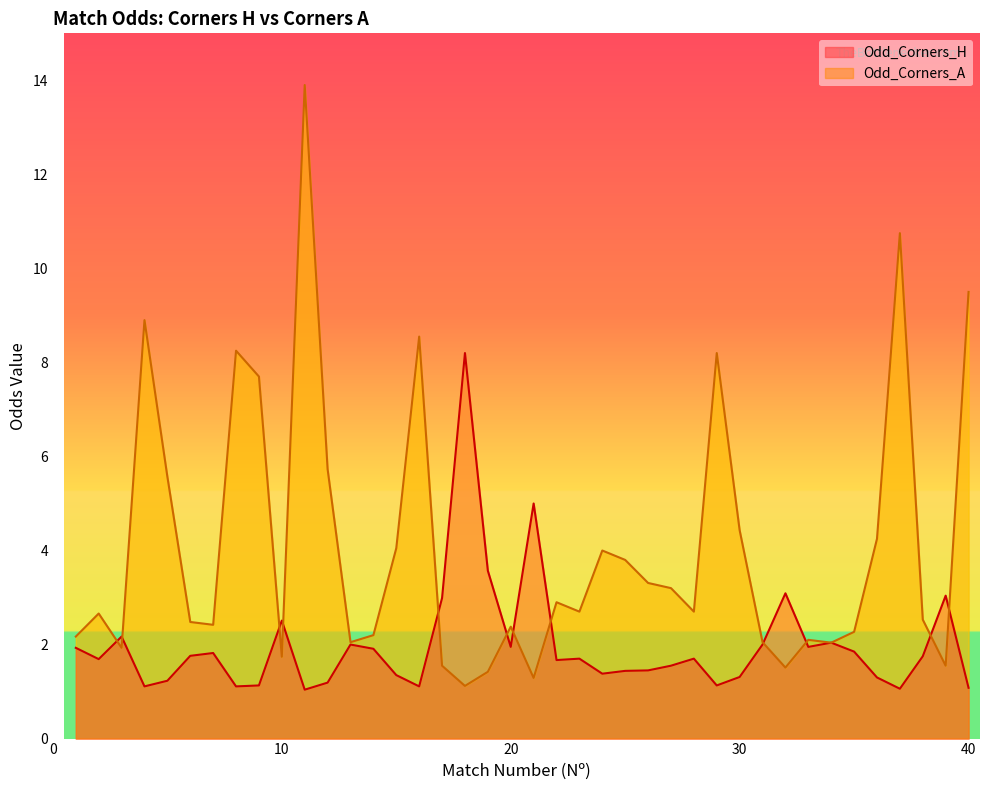

True or false: Odd_Corners_A and Odd_Corners_H cross at least once.

True